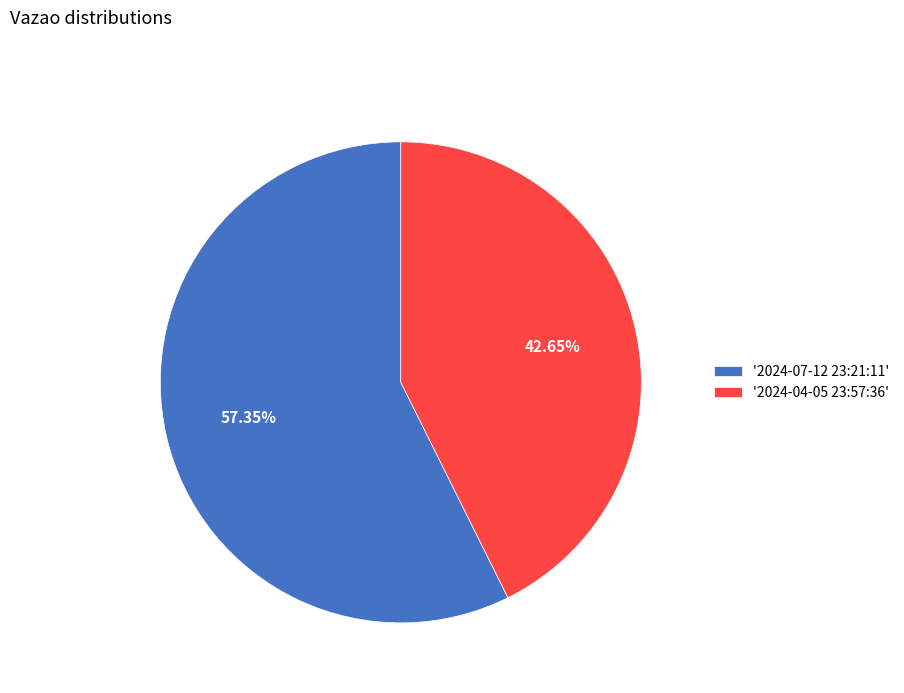

Which has a higher value, '2024-07-12 23:21:11' or '2024-04-05 23:57:36'?

'2024-07-12 23:21:11'